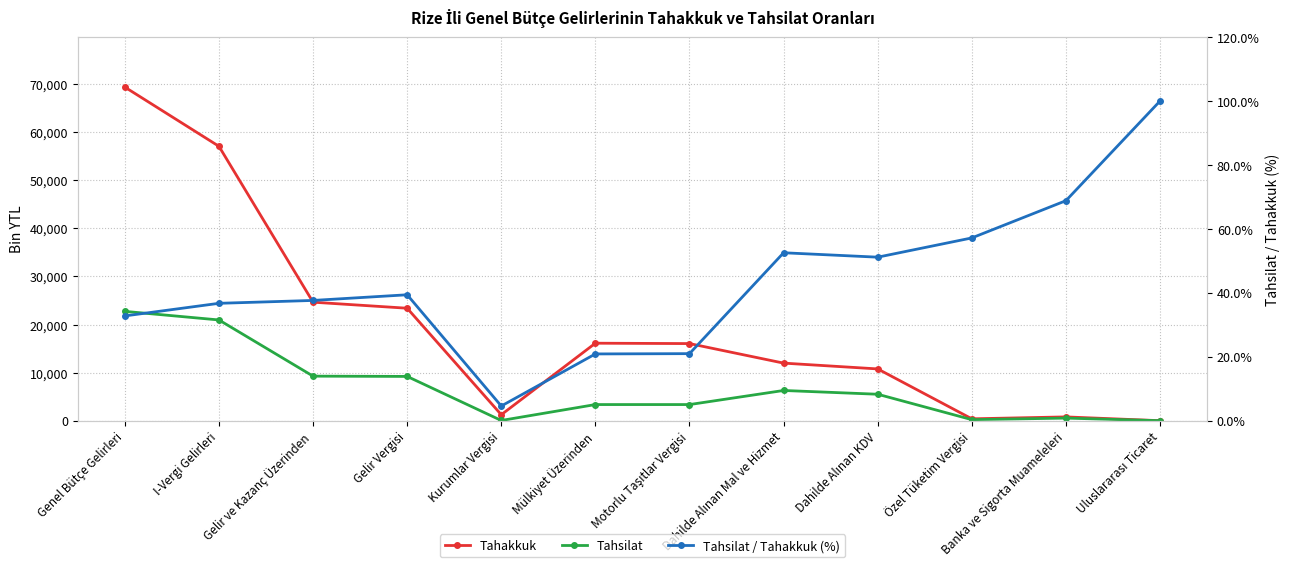

Which series changed the most between Gelir ve Kazanç Üzerinden and Özel Tüketim Vergisi?

Tahakkuk